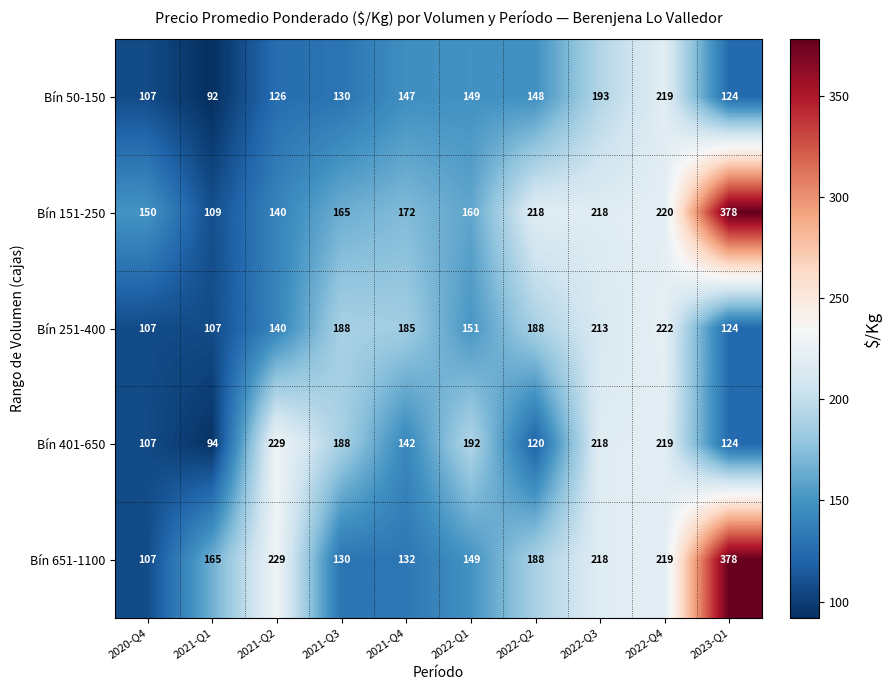

What is the difference between the highest and lowest values at 2021-Q2?

103